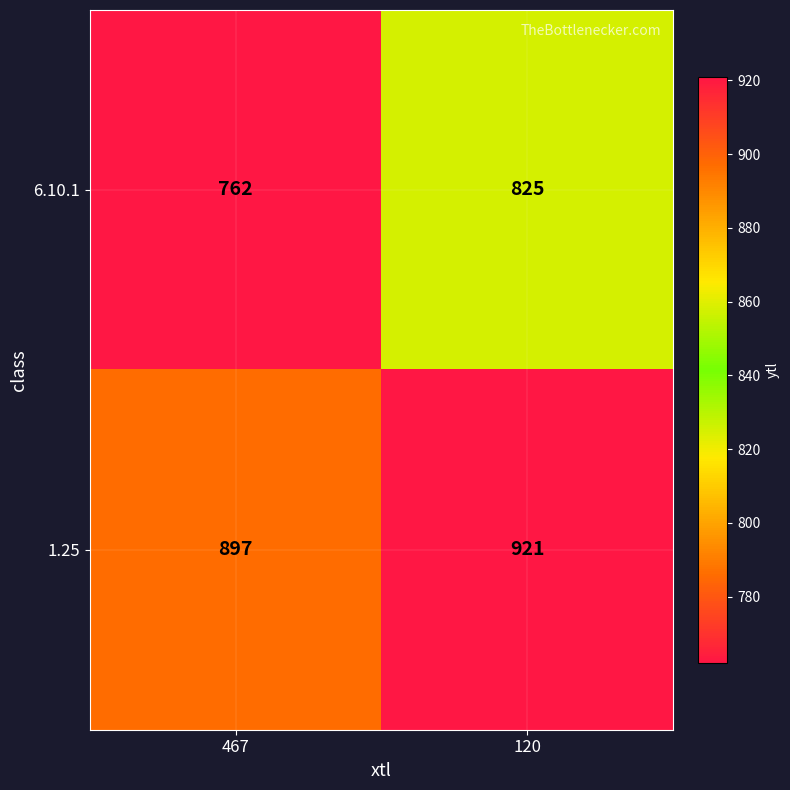

Which series has the largest total across all categories?

1.25